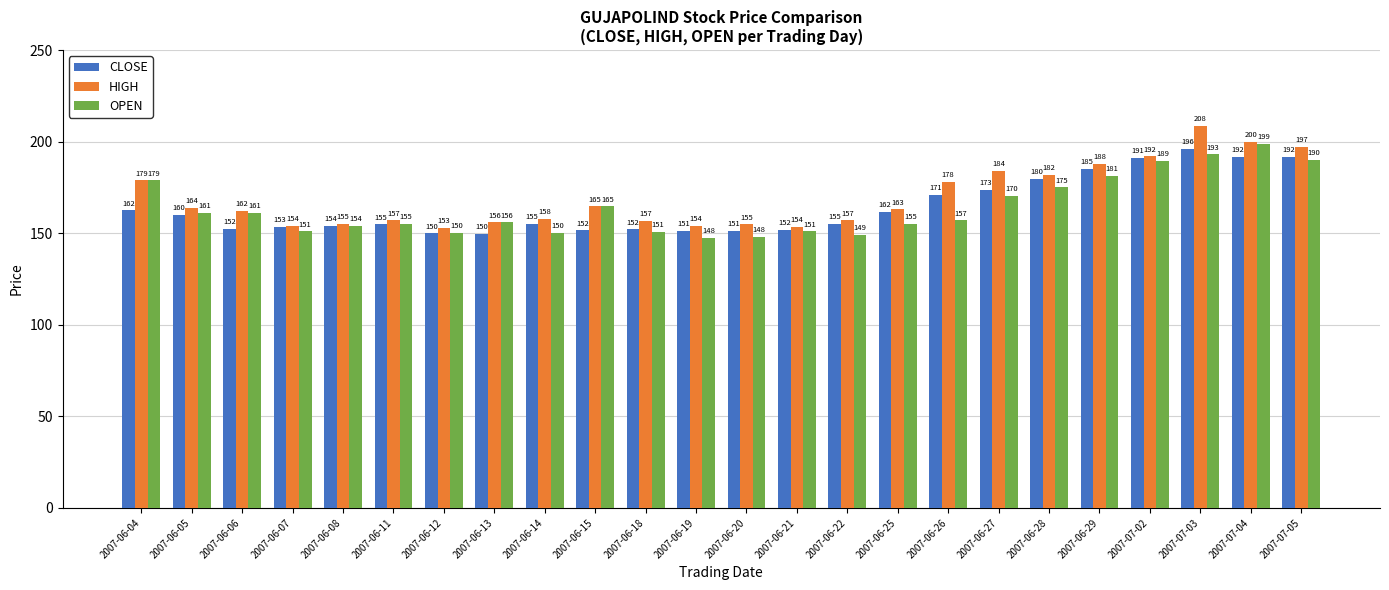

What is the maximum value shown in the chart?

208.5